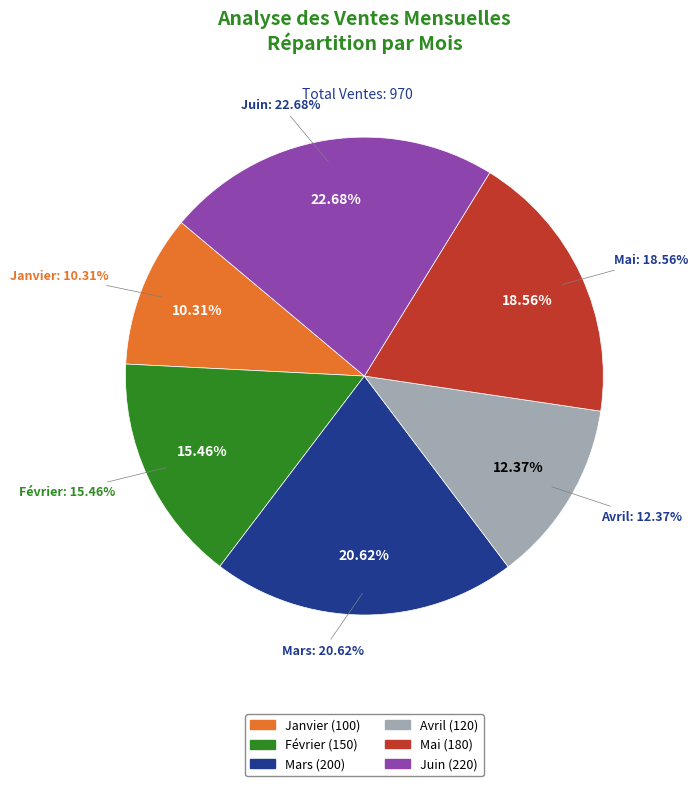

Is there a majority slice in this chart?

No